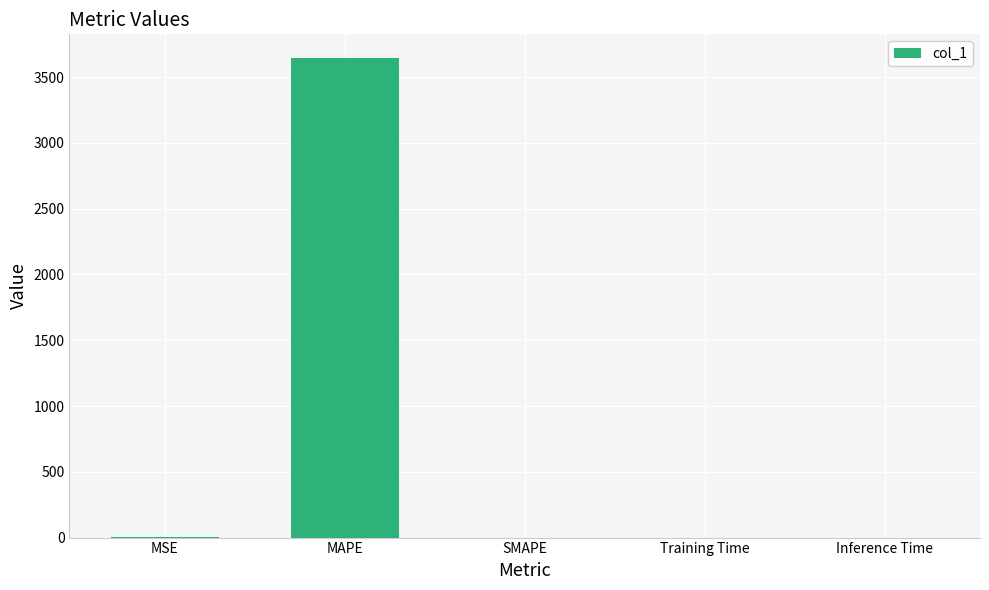

What is the maximum value shown in the chart?

3643.5